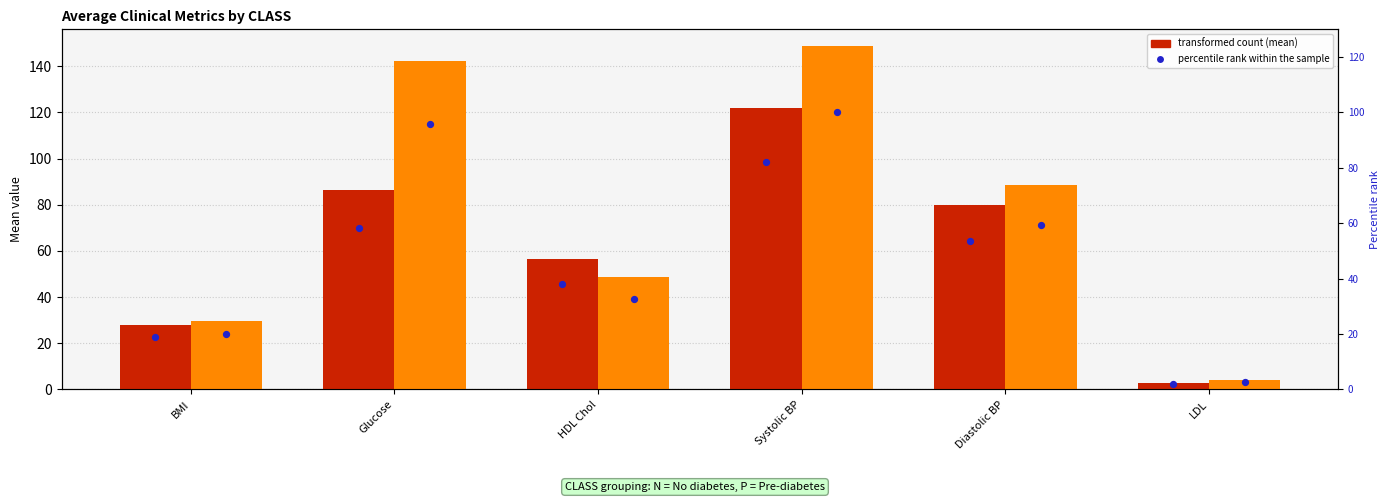

What is the total value across all series at LDL?

9.6